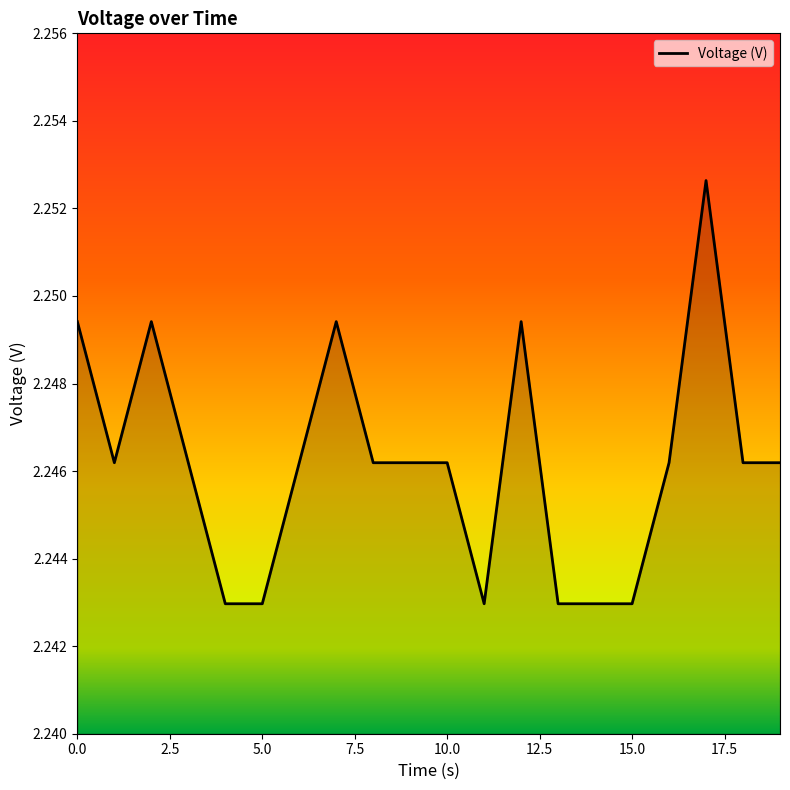

How many values are between 2 and 3?

20